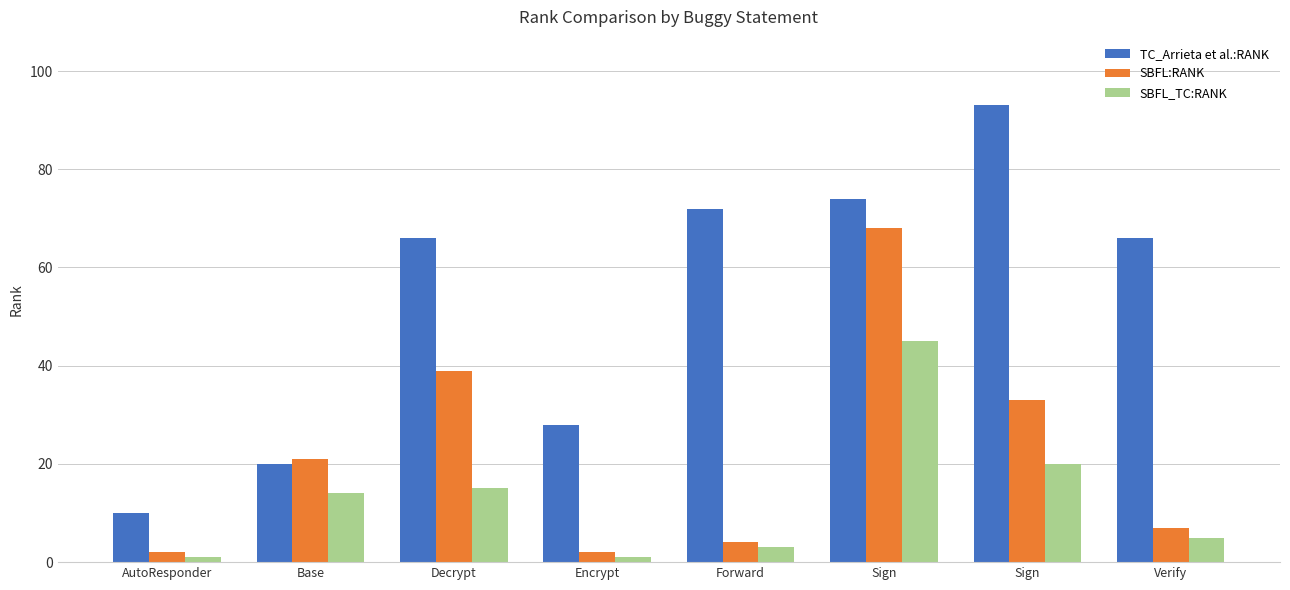

Rank the series by their average value, from lowest to highest.

SBFL_TC:RANK, SBFL:RANK, TC_Arrieta et al.:RANK